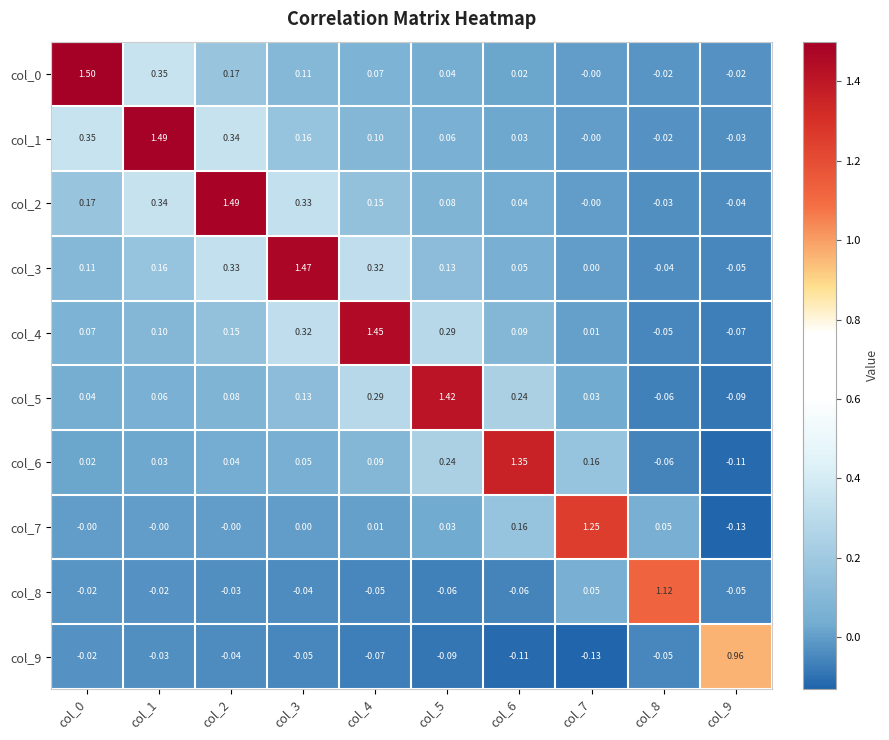

At how many categories does at least one series exceed 1?

9